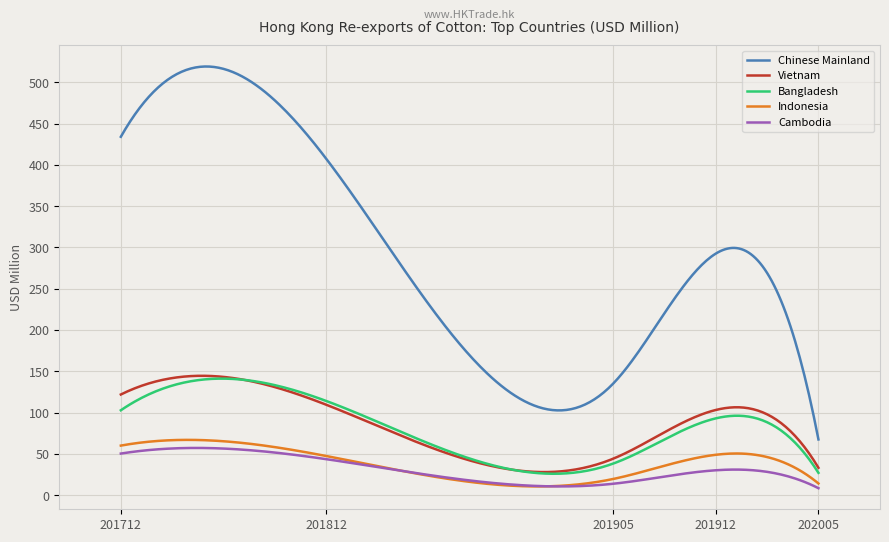

What is the maximum value for Indonesia?

66.9